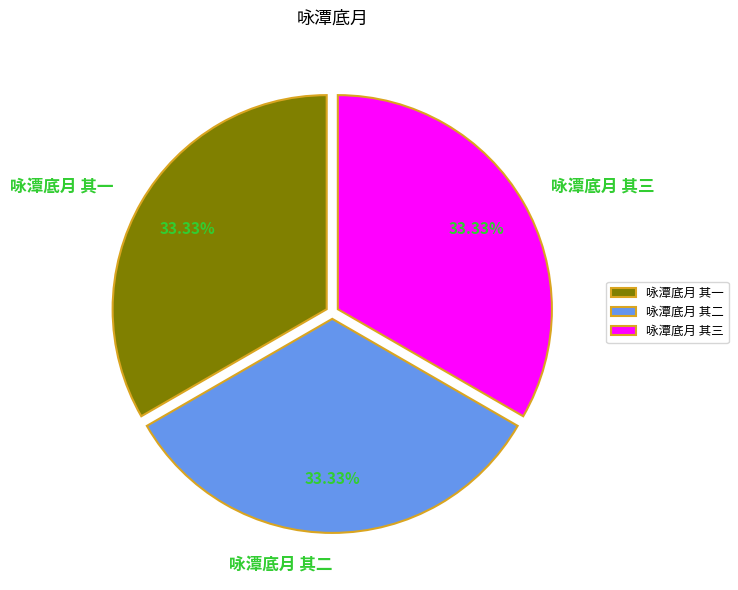

Is there any slice that represents more than half of the pie?

No